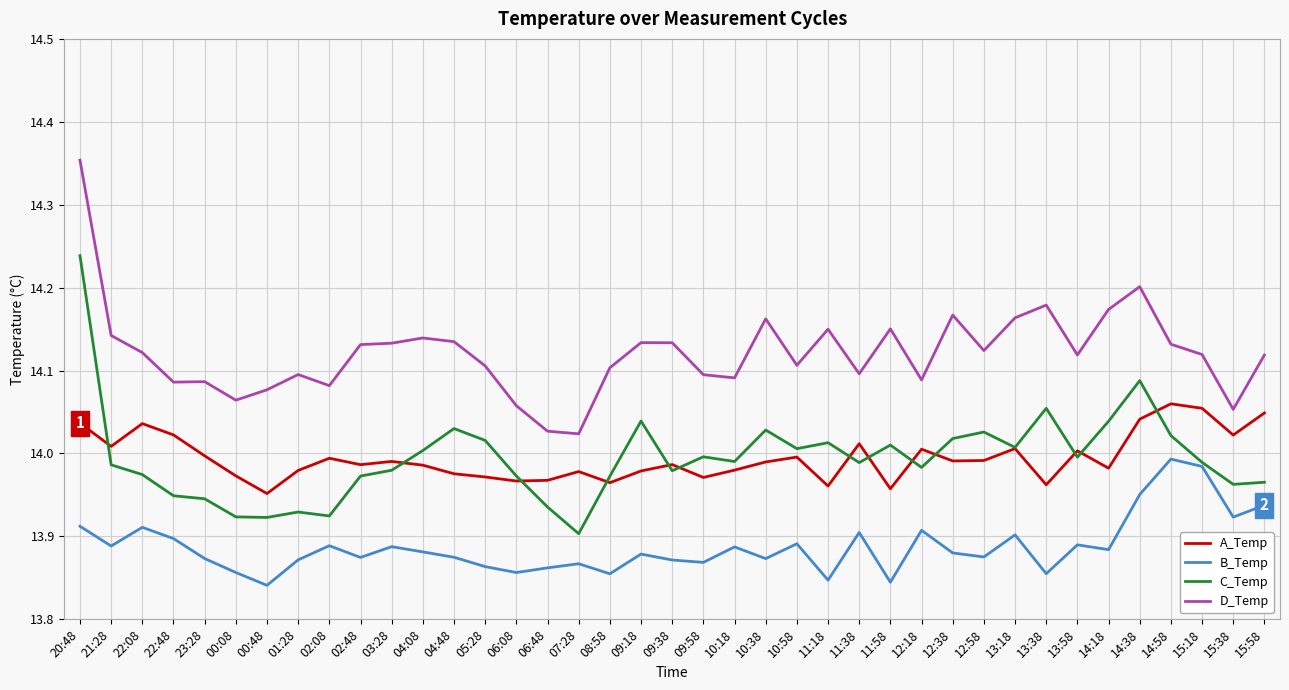

Which series has the largest range (max minus min)?

C_Temp